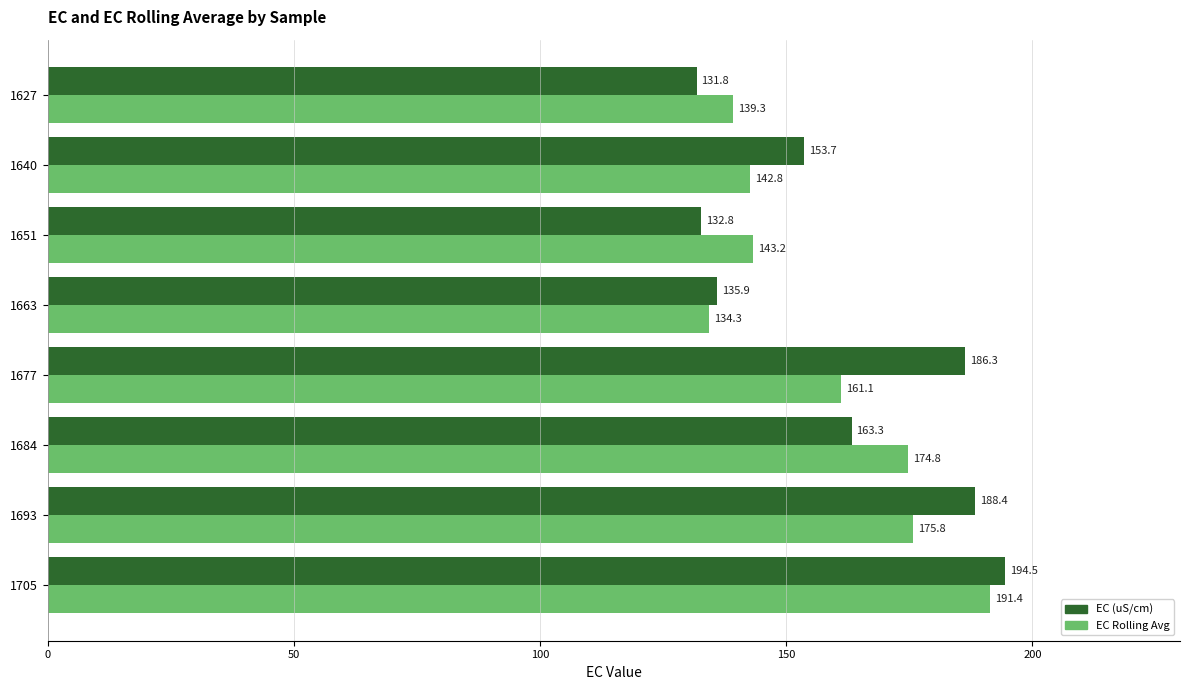

List the series in order of their peak value, highest first.

EC (uS/cm), EC Rolling Avg